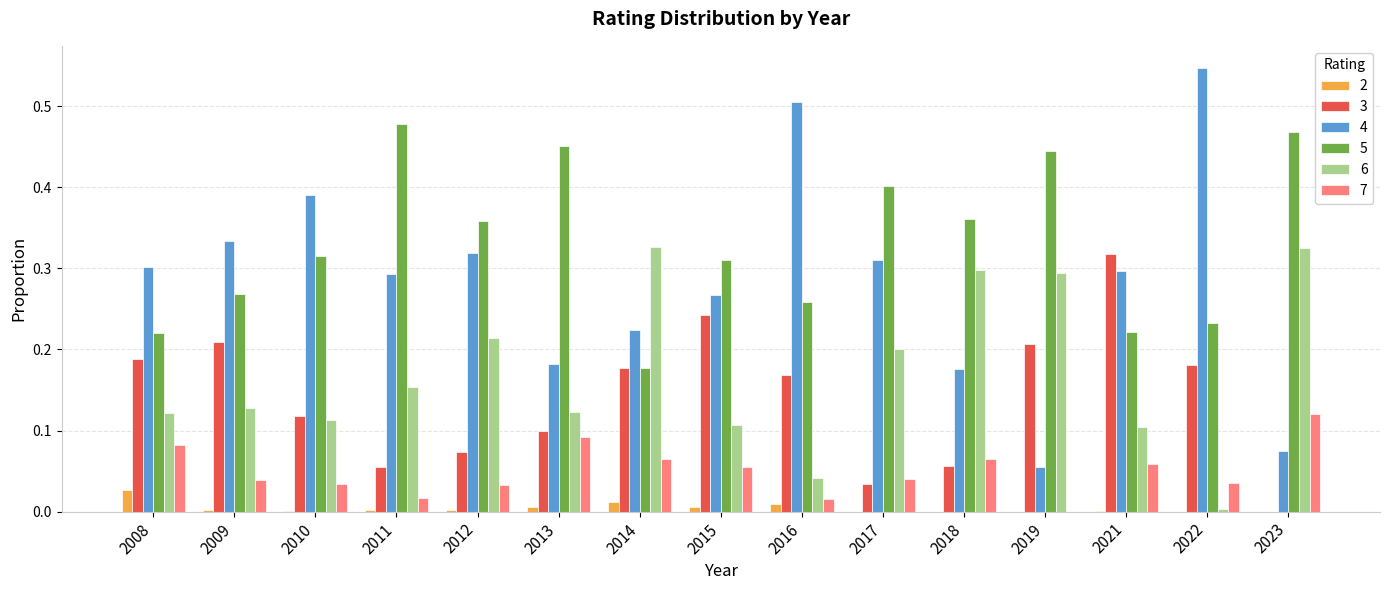

Which series changed the most between 2012 and 2019?

4